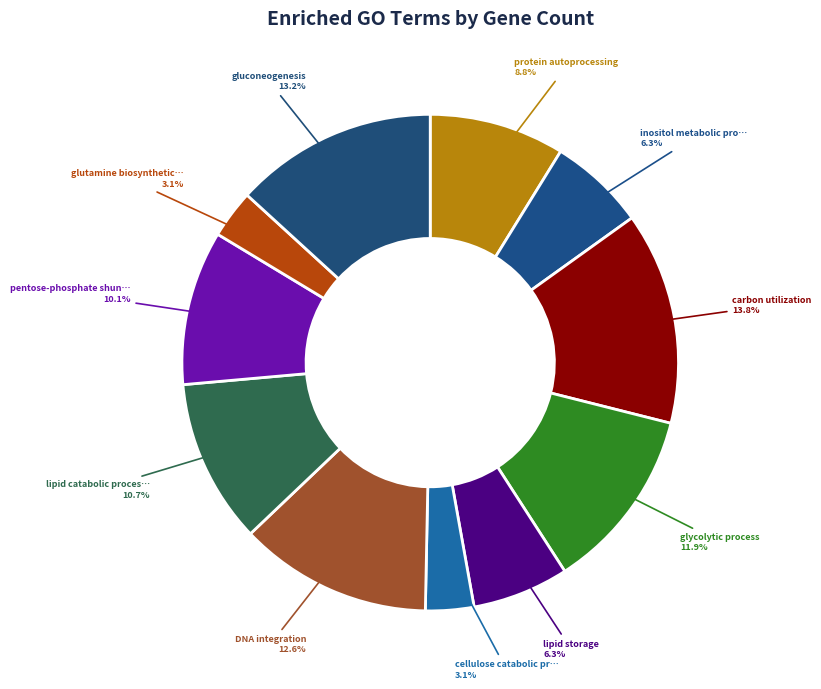

How many segments does this pie chart have?

11